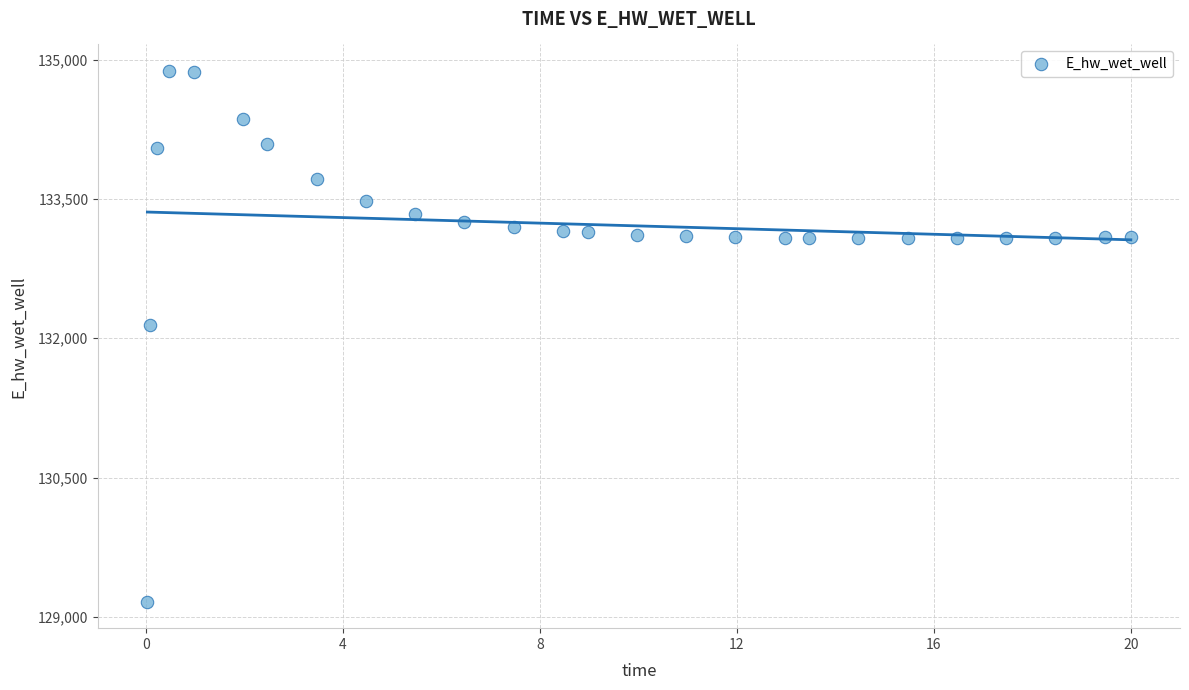

What Y value in the scatter plot is closest to 132021?

132146.0